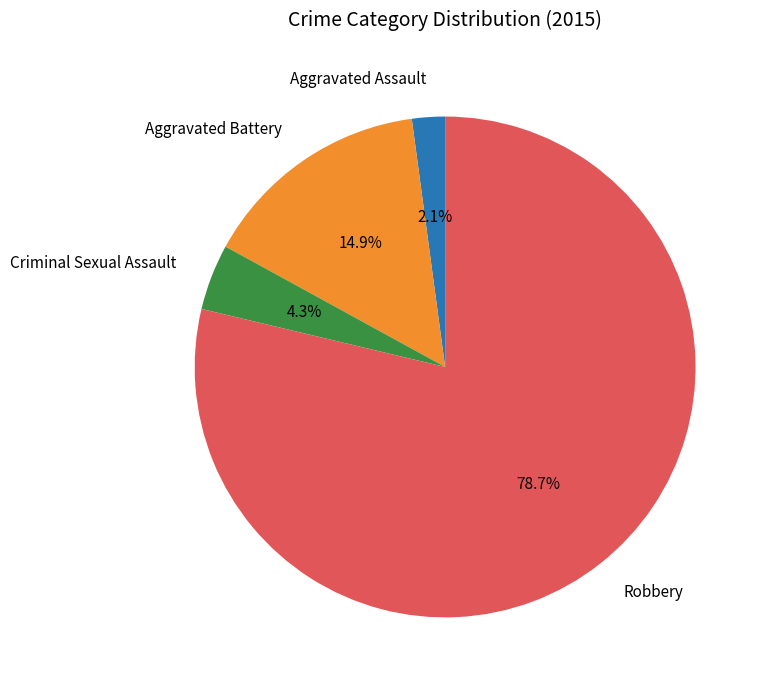

What is the smallest slice in the pie chart?

Aggravated Assault